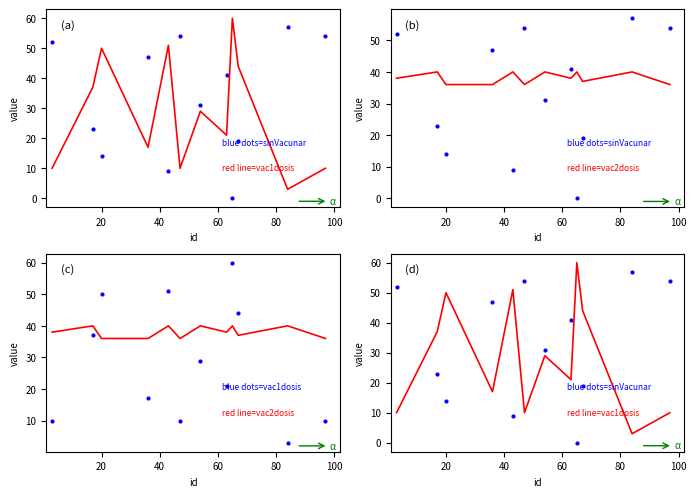

How many values in the sinVacunar series exceed 41?

5